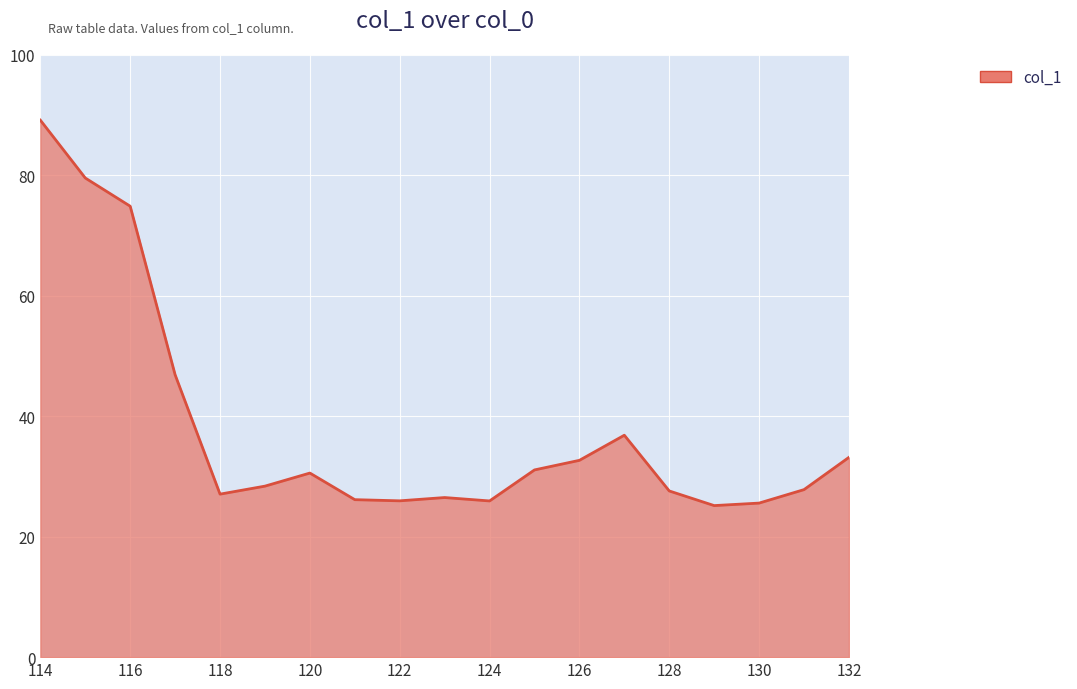

What is the difference between the maximum and minimum values?

64.0